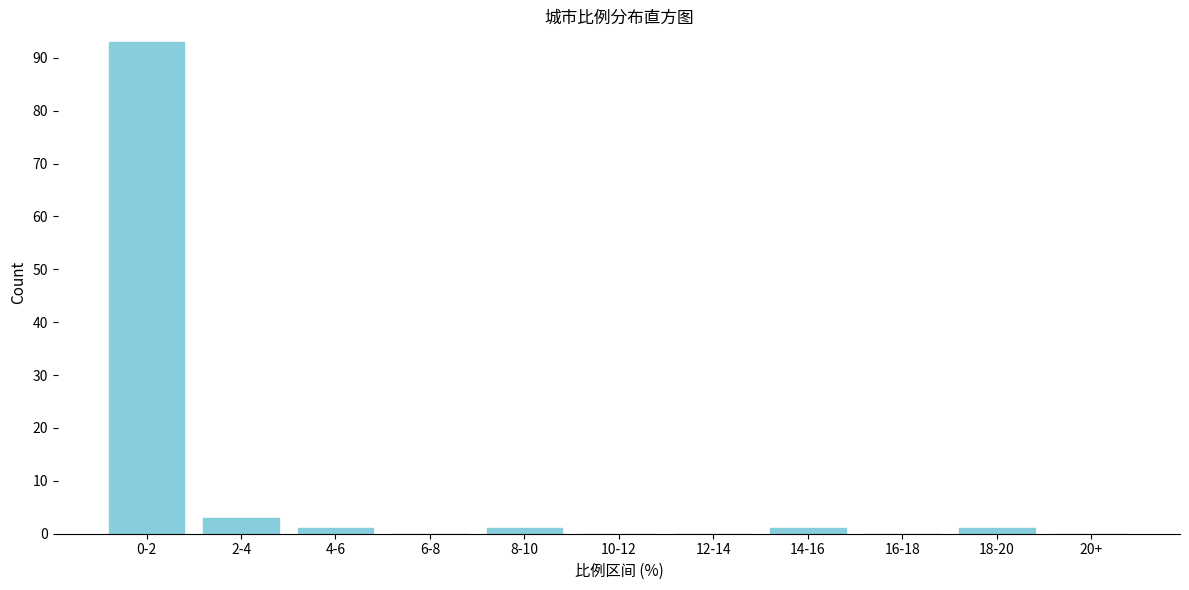

Reading right to left, what are all the values shown in this chart?

20+=0	18-20=1	16-18=0	14-16=1	12-14=0	10-12=0	8-10=1	6-8=0	4-6=1	2-4=3	0-2=93